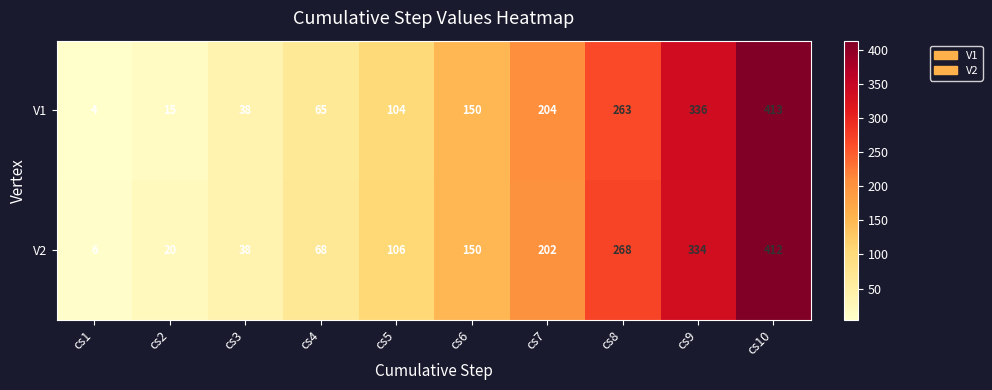

The value of V1 at cs2 is 20. True or false?

False